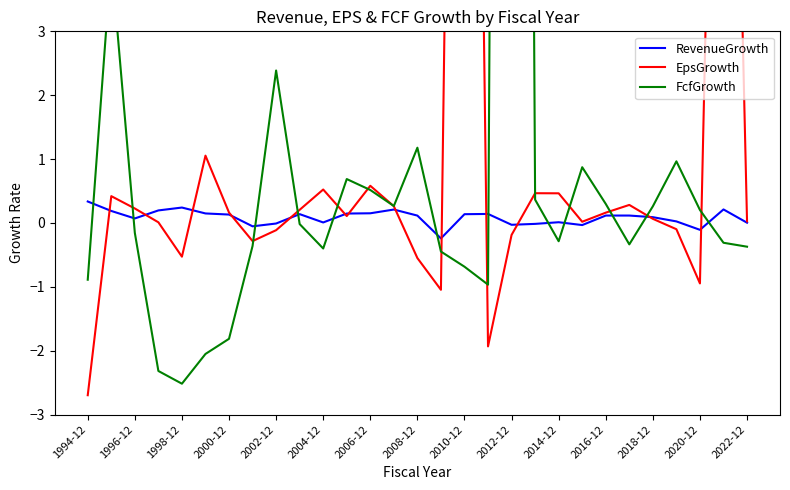

Does the chart display data point markers on the line(s)?

No